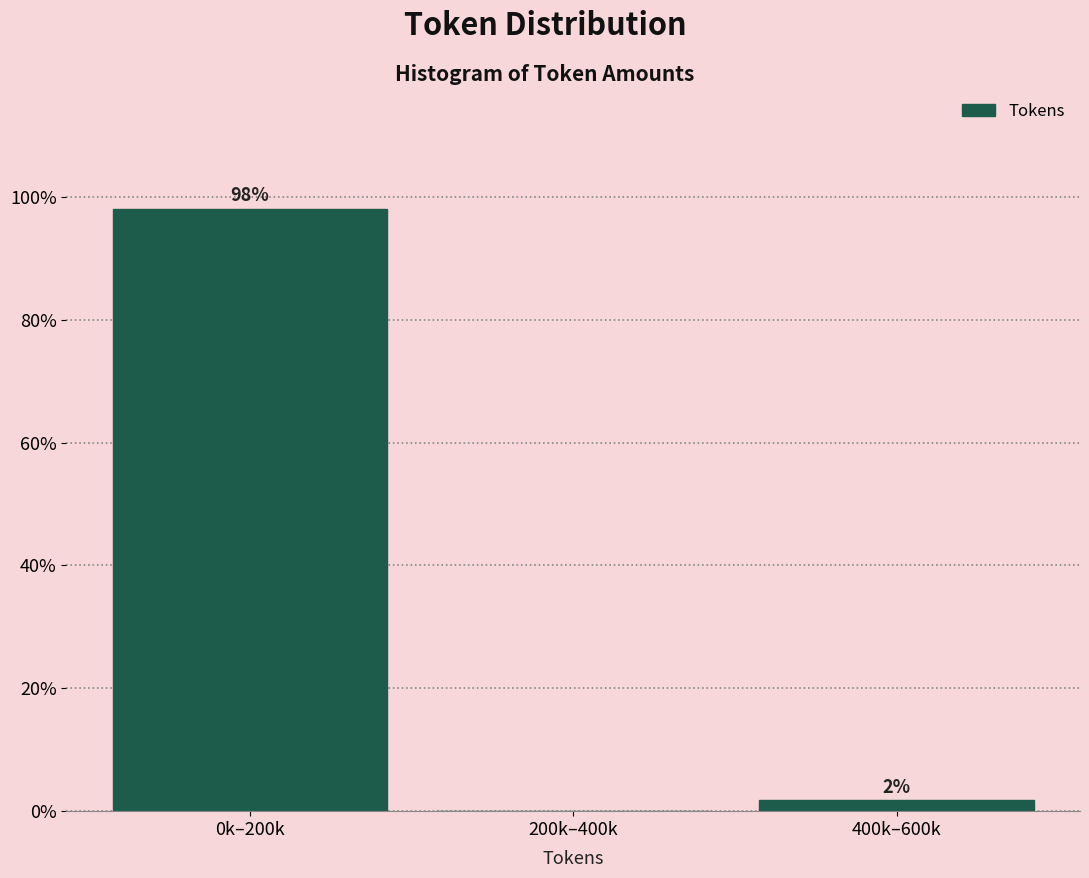

Between 200k–400k and 400k–600k, which is larger?

400k–600k